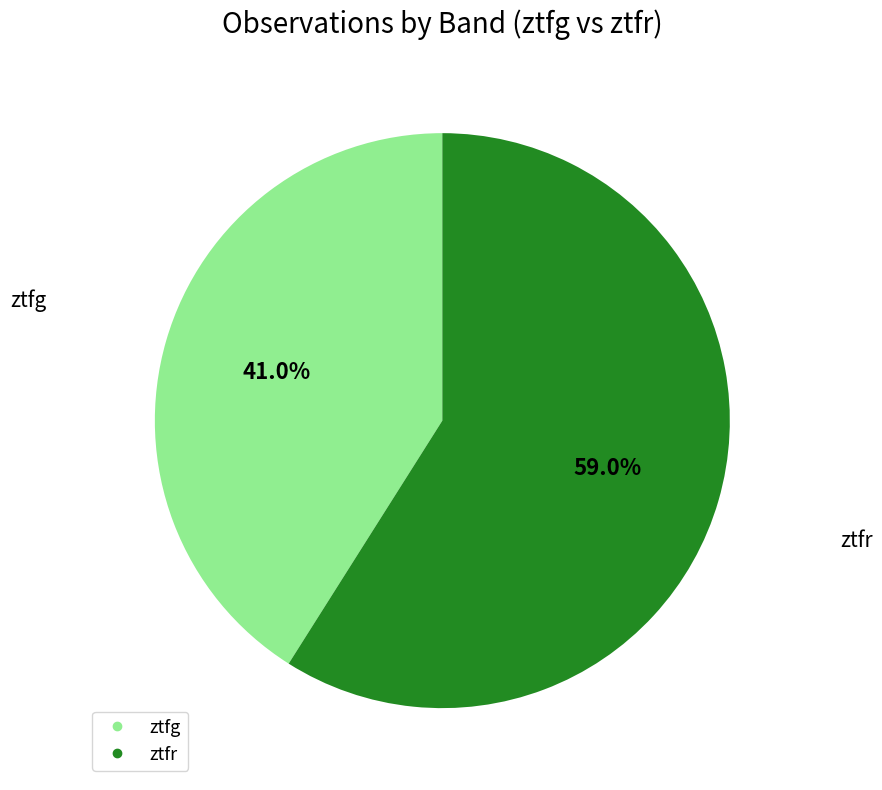

Approximately how many times larger is the value at ztfr compared to ztfg?

1.4